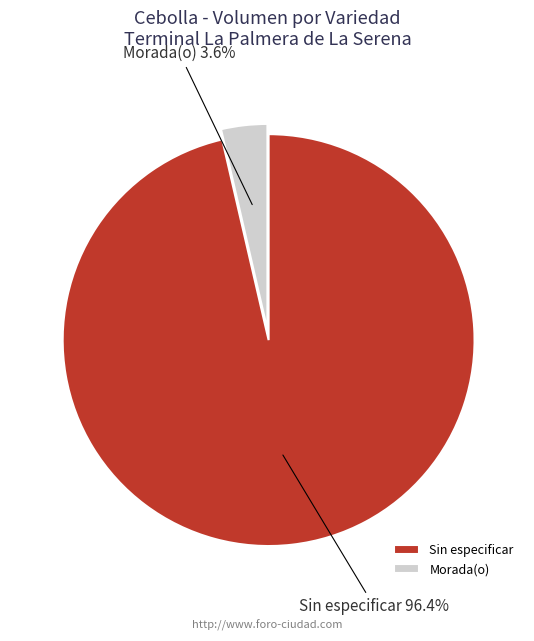

How much of the chart is everything except Morada(o)?

96.4%